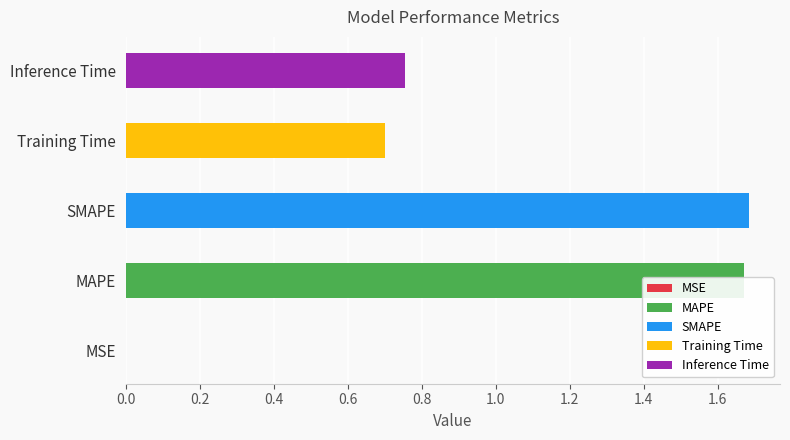

What is the greatest value displayed?

1.7